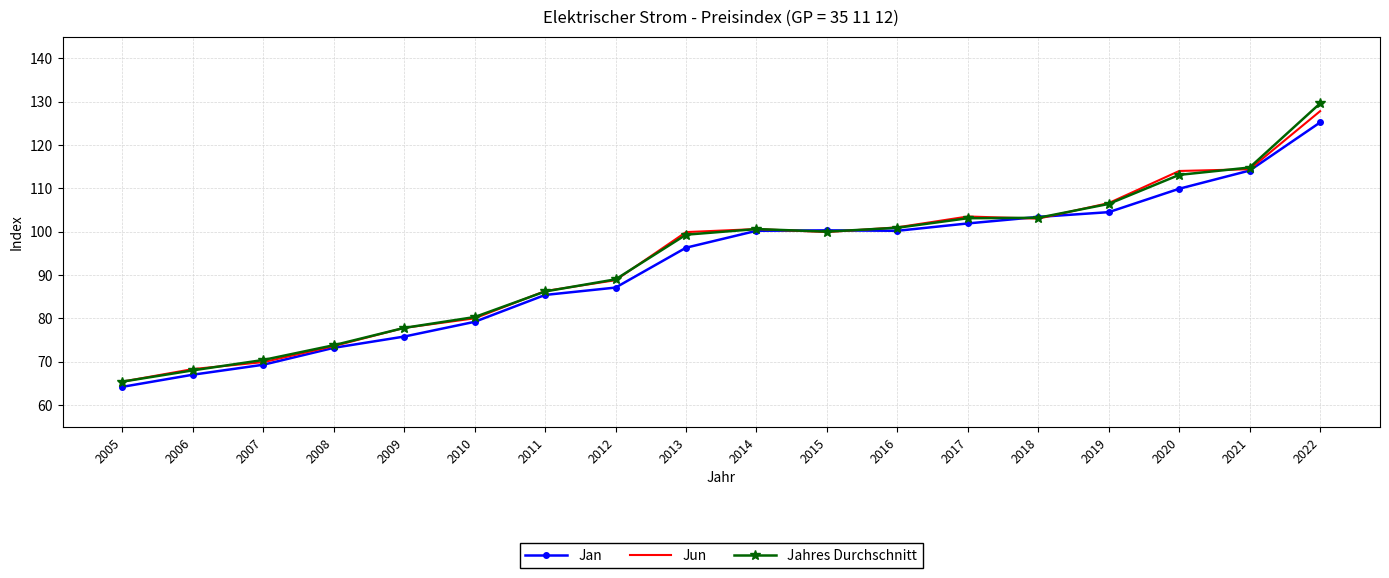

Which category has the highest value in the Jahres Durchschnitt series?

2022